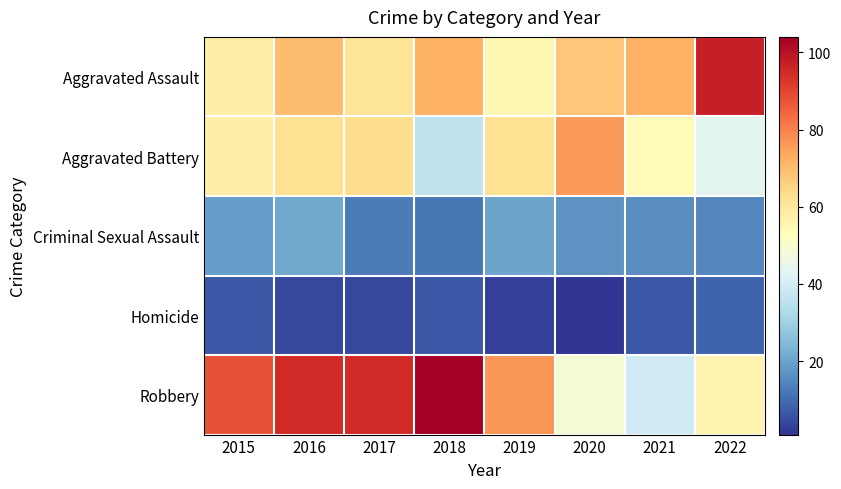

Reading left to right, extract all data points from this chart.

Aggravated Assault: 2015=58	2016=70	2017=61	2018=72	2019=55	2020=68	2021=72	2022=97
Aggravated Battery: 2015=58	2016=62	2017=63	2018=36	2019=62	2020=76	2021=54	2022=44
Criminal Sexual Assault: 2015=19	2016=21	2017=13	2018=12	2019=20	2020=17	2021=16	2022=15
Homicide: 2015=7	2016=4	2017=4	2018=7	2019=3	2020=1	2021=7	2022=9
Robbery: 2015=88	2016=95	2017=95	2018=104	2019=77	2020=49	2021=39	2022=56